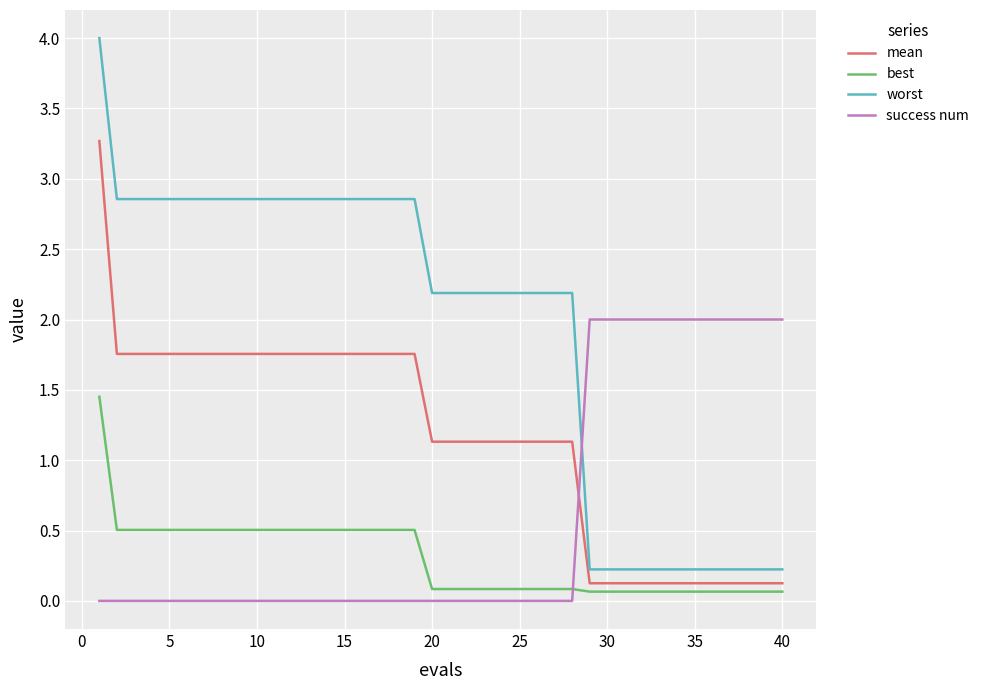

What is the difference between the maximum and minimum values in the mean series?

3.1